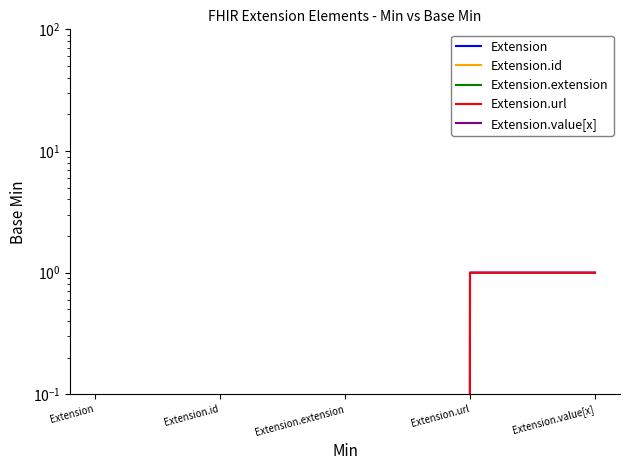

What is the approximate value of Extension at Extension.url?

1